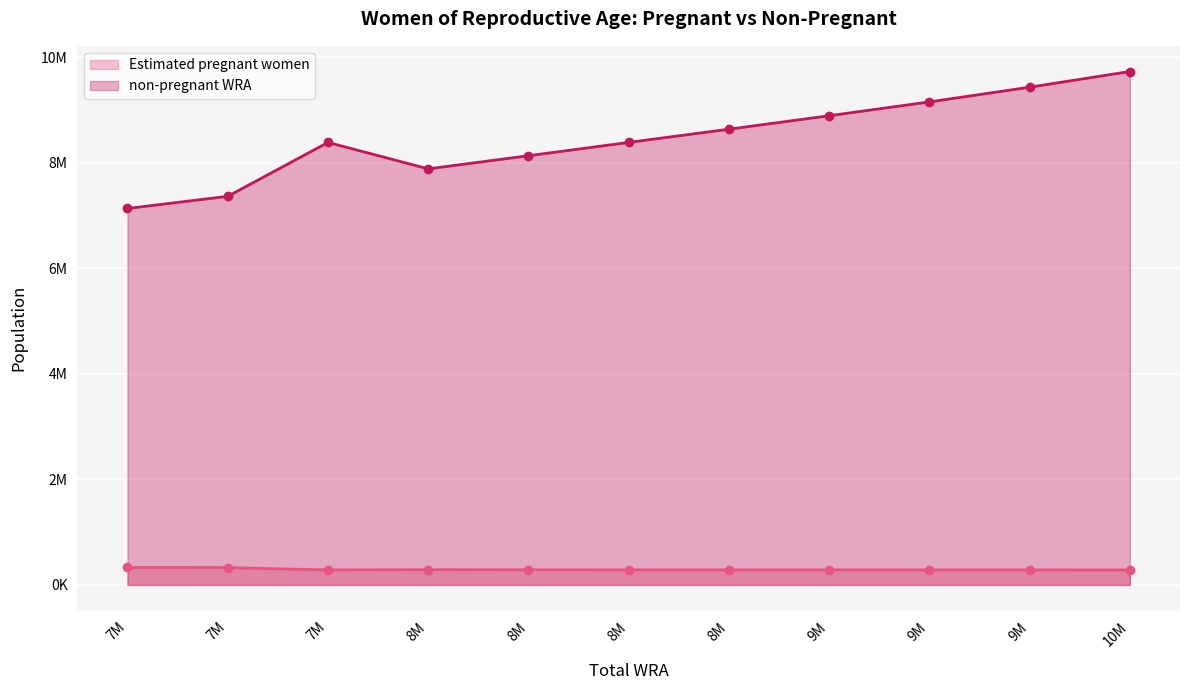

What is the label of the 4th point from the right?

9M